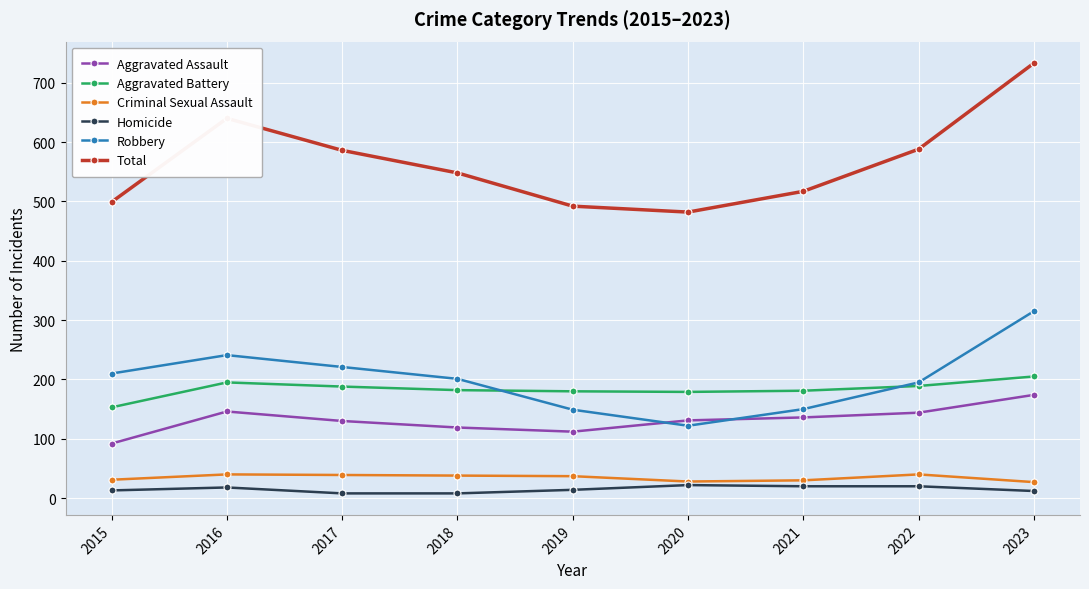

Which series changed the most between 2019 and 2021?

Total